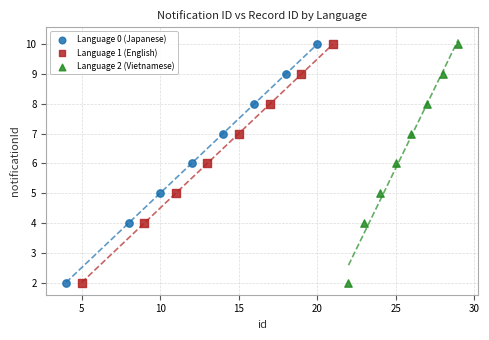

What are all the series names shown in the legend?

Language 0 (Japanese), Language 1 (English), Language 2 (Vietnamese)